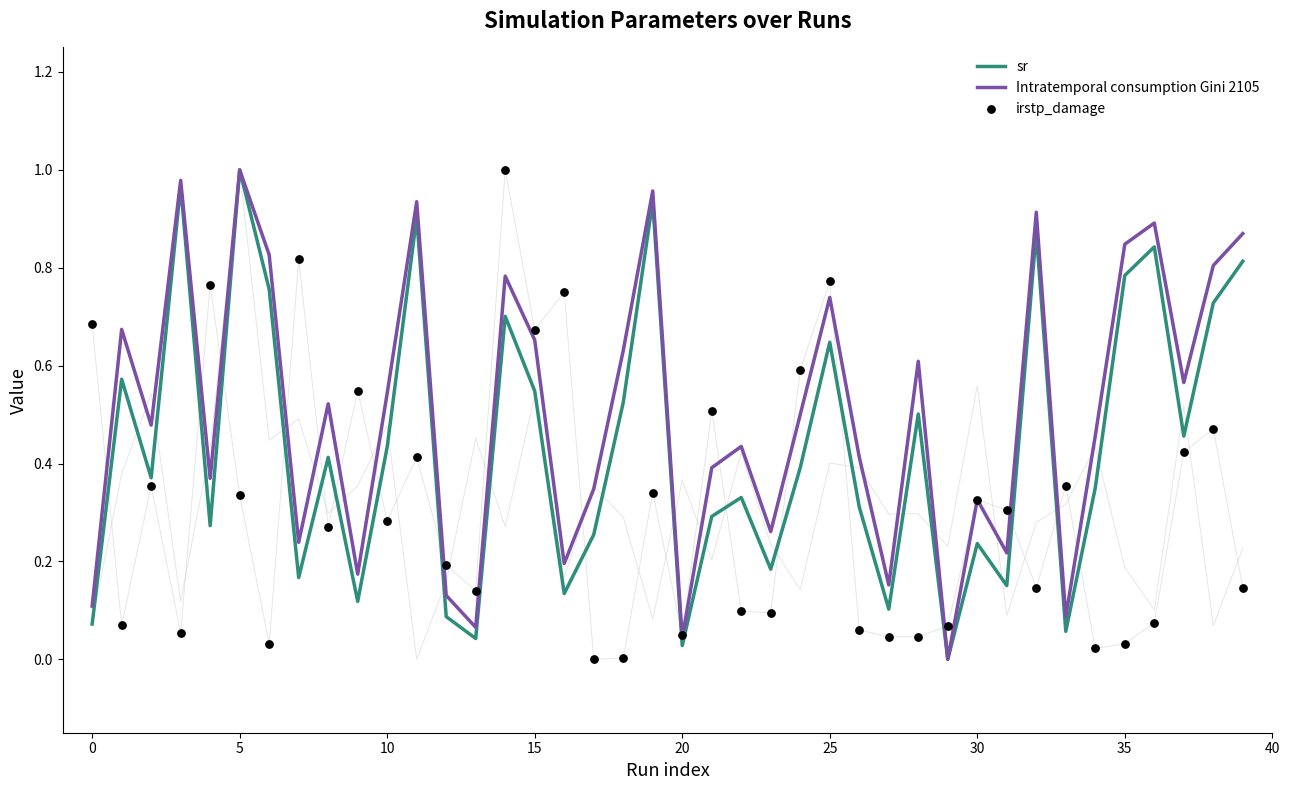

At how many categories does at least one series exceed 0?

40